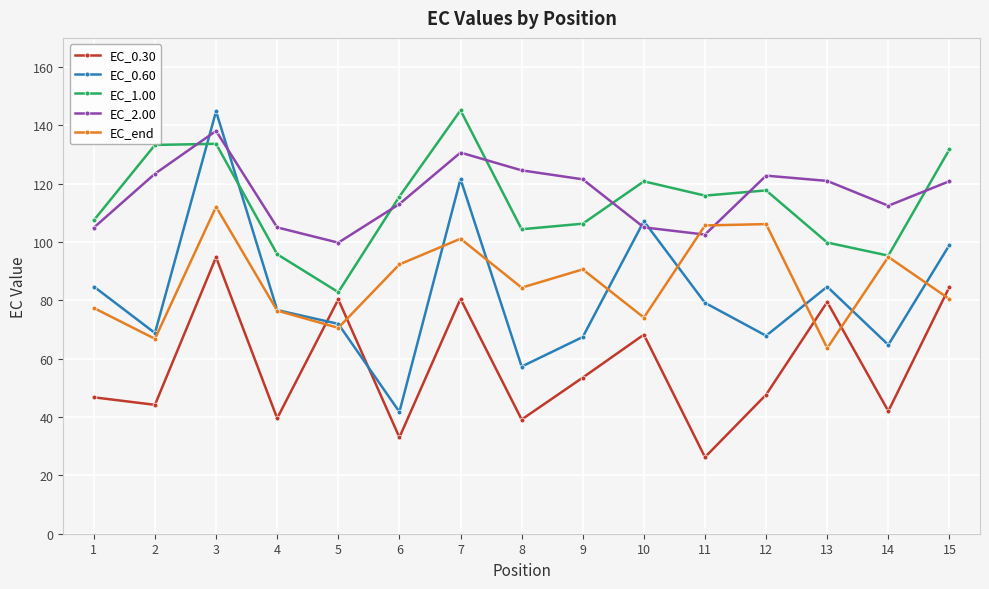

How many values in the EC_0.30 series are below 47?

7